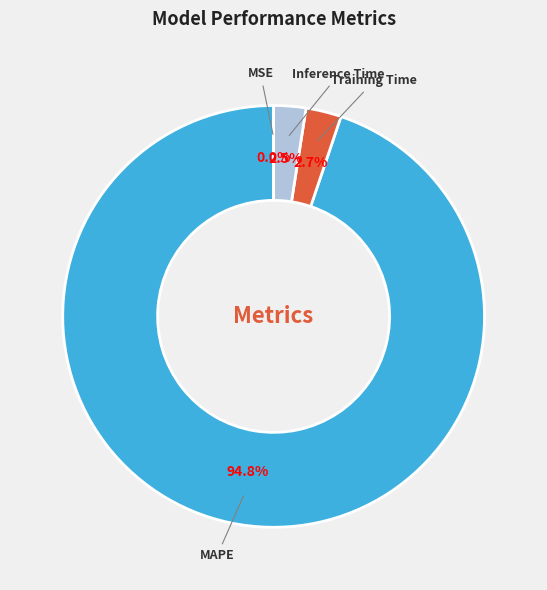

Which slice represents more than half of the pie?

MAPE